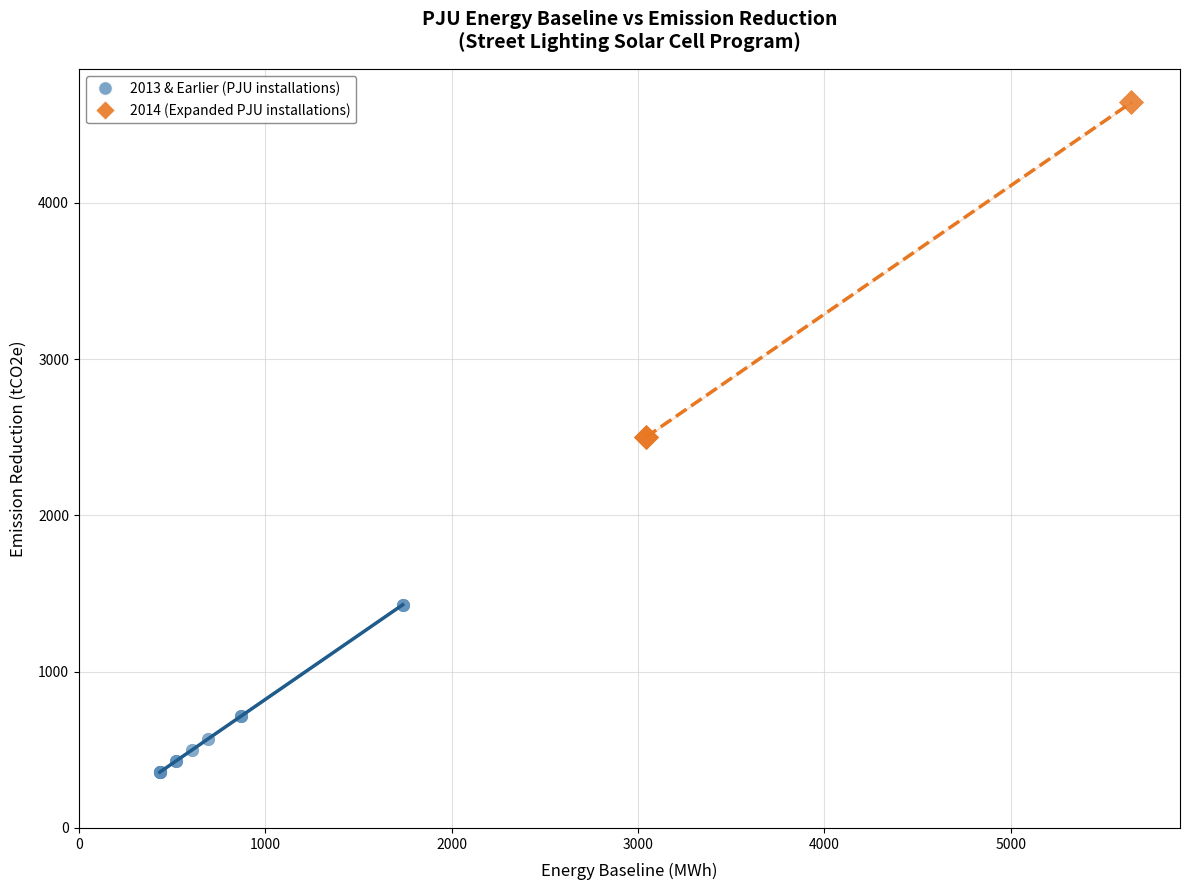

Which series has the widest spread of Y values?

2014 (Expanded PJU installations)